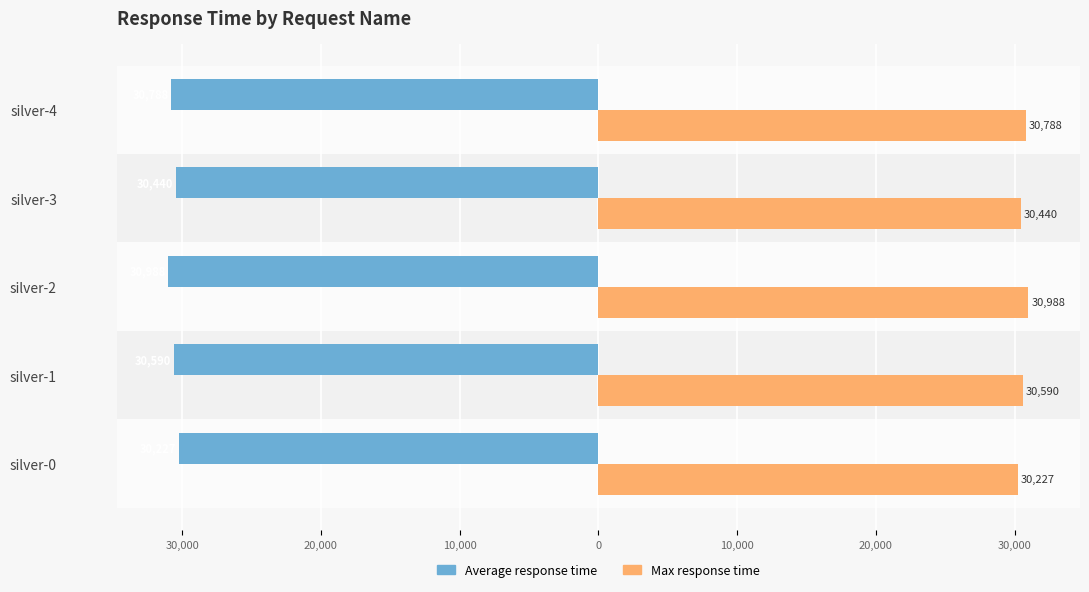

What are all the series names shown in the legend?

Average response time, Max response time